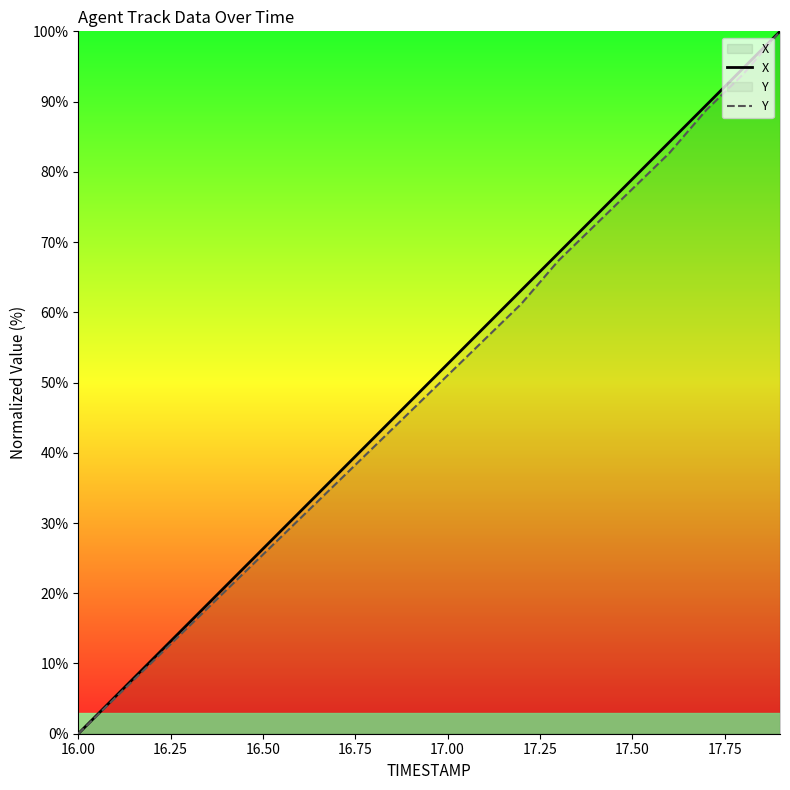

True or false: Y has a value of 0.0 at 16.00.

True